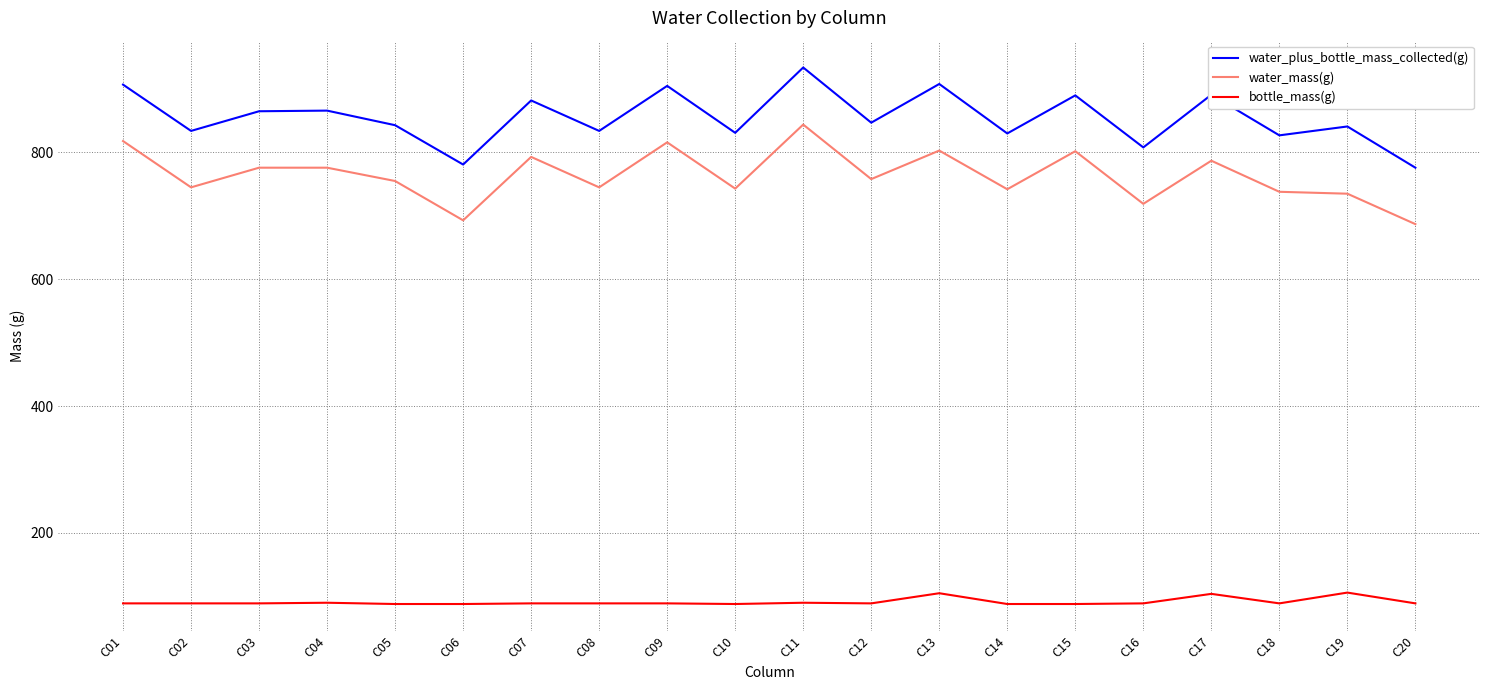

True or false: water_plus_bottle_mass_collected(g) and water_mass(g) intersect in this chart.

False